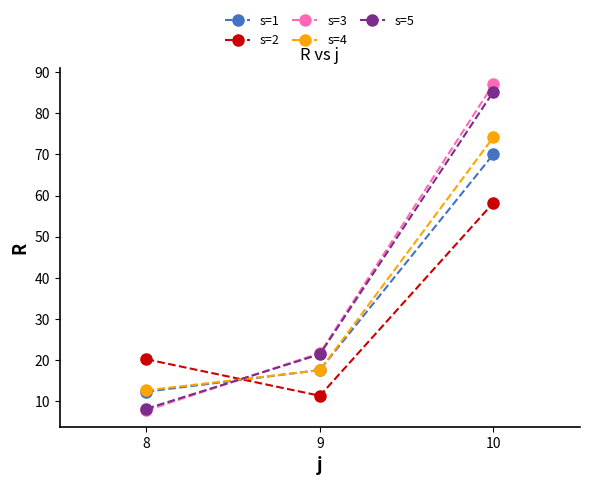

Which label corresponds to the smallest value in the chart?

8